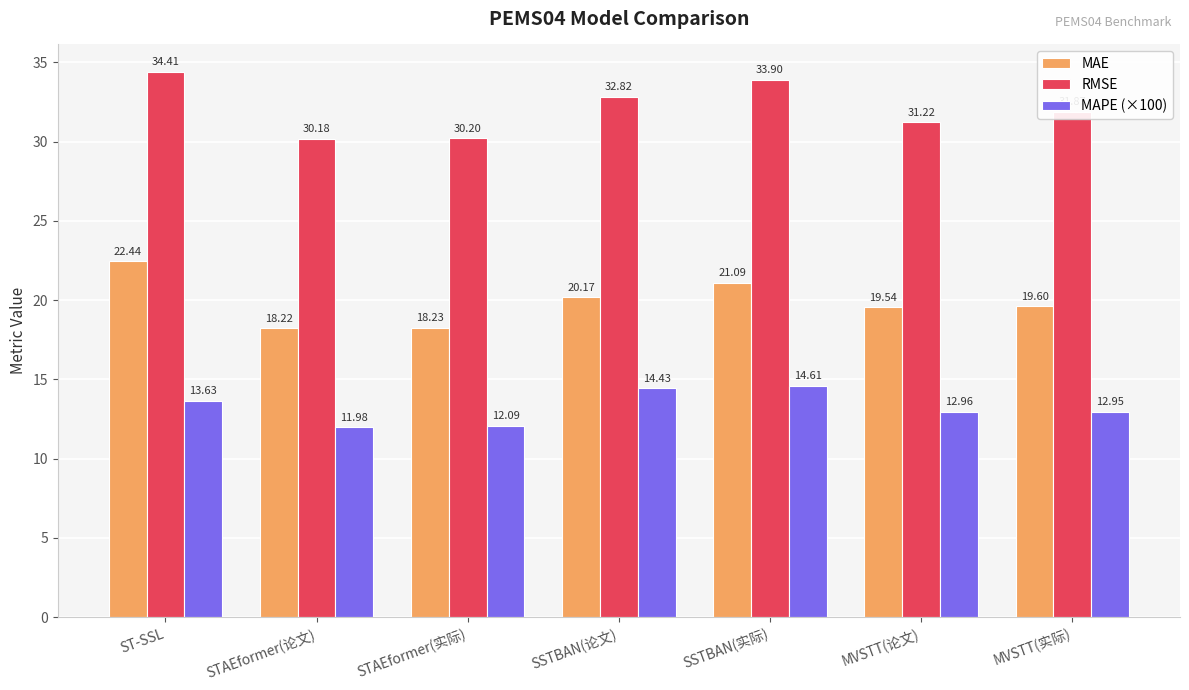

How many bars are there in total?

21